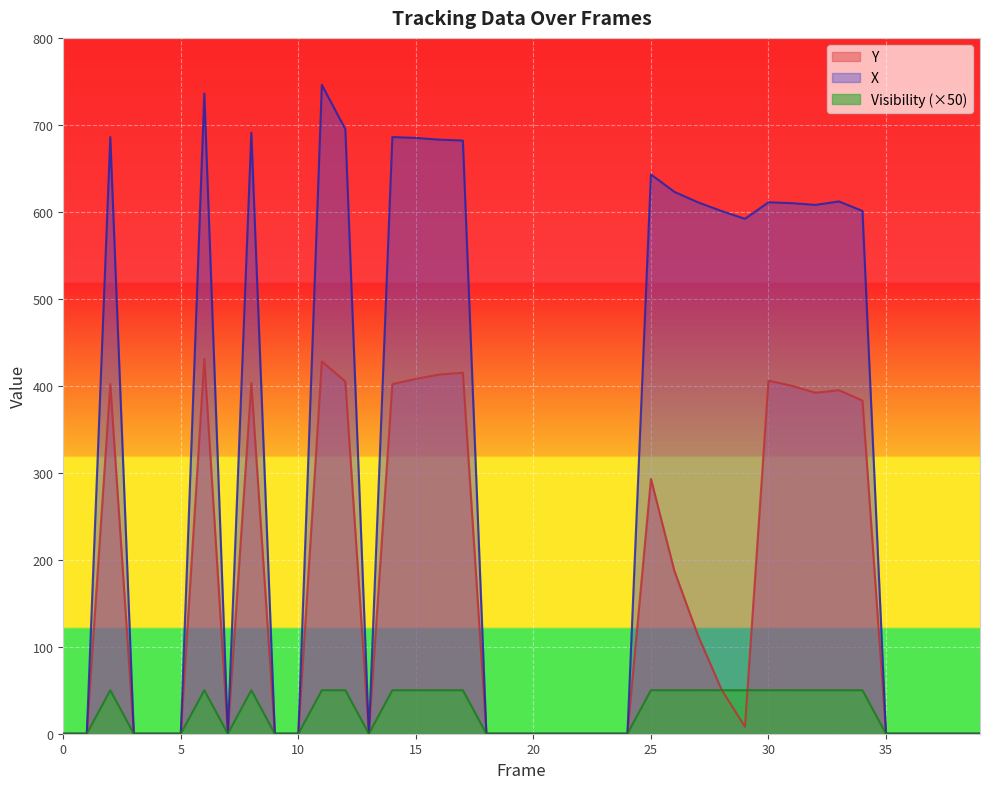

At which label is X closest to 373?

29